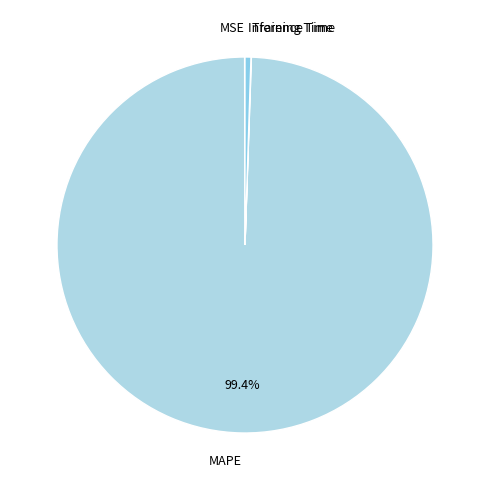

Is MAPE the majority of the pie?

Yes